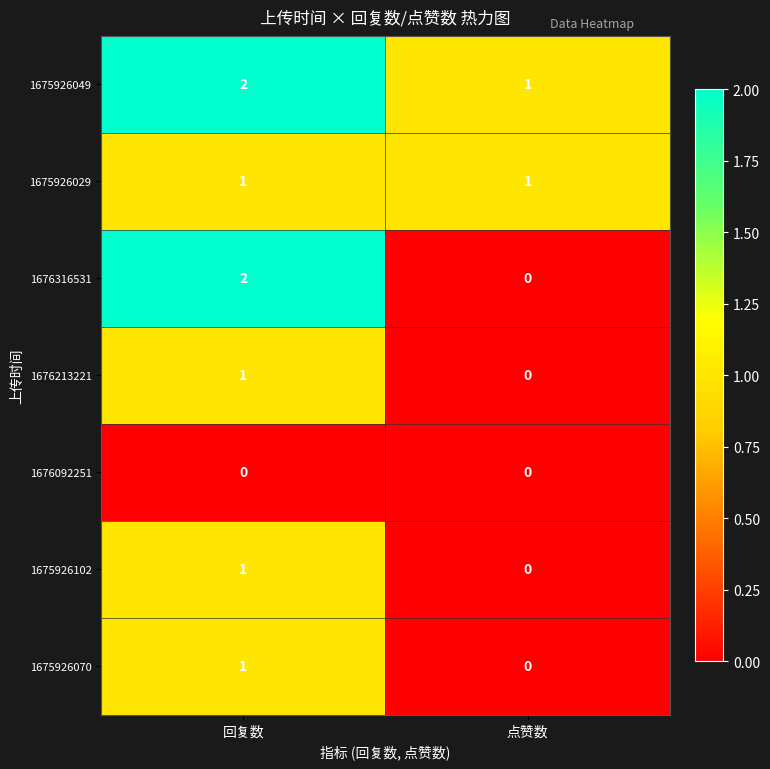

List the labels in order of 1675926049 value, smallest first.

点赞数, 回复数